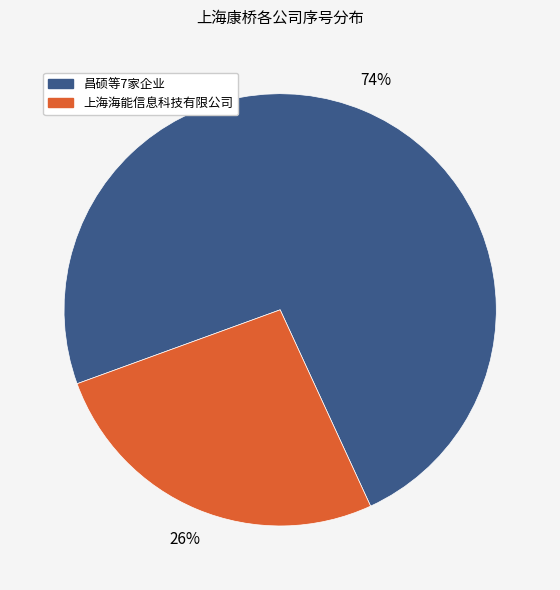

Is there any slice that represents more than half of the pie?

Yes